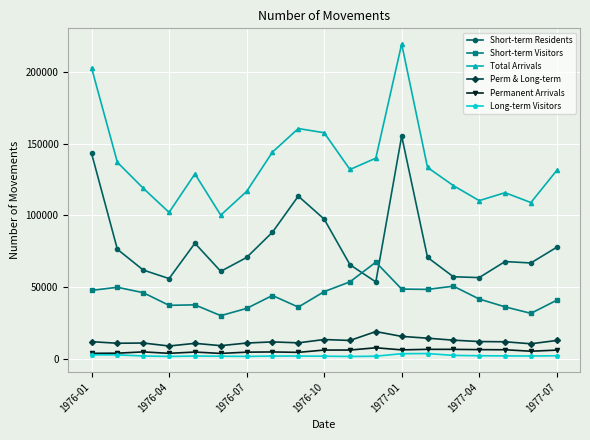

Which series has the largest total across all categories?

Total Arrivals